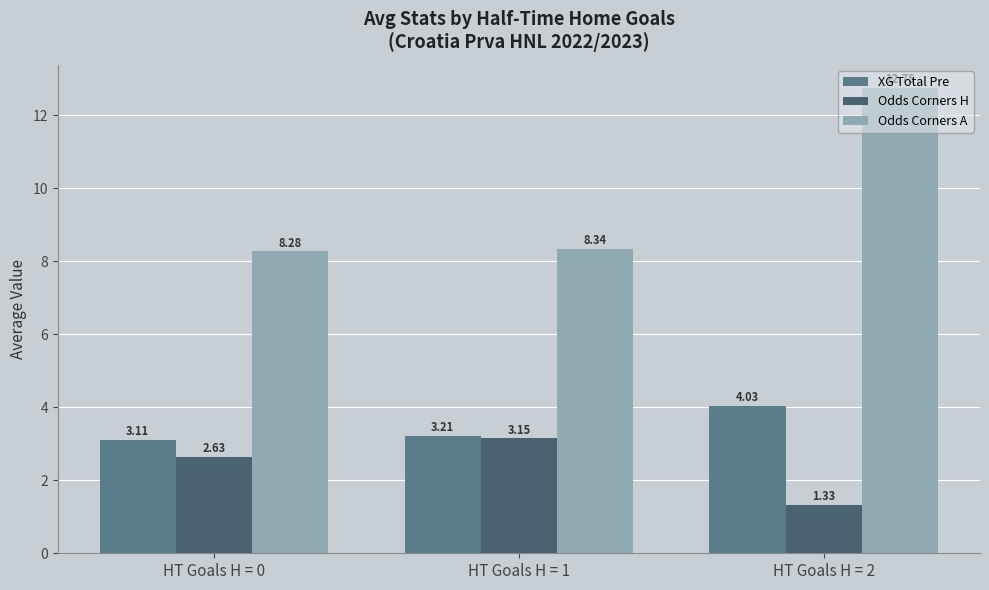

What is the sum of all Odds Corners A values?

29.4